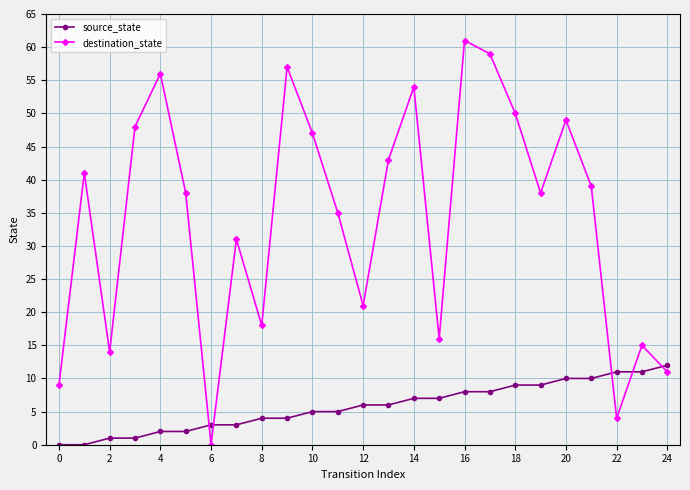

What is the value of the destination_state point at the 23rd from the left?

4